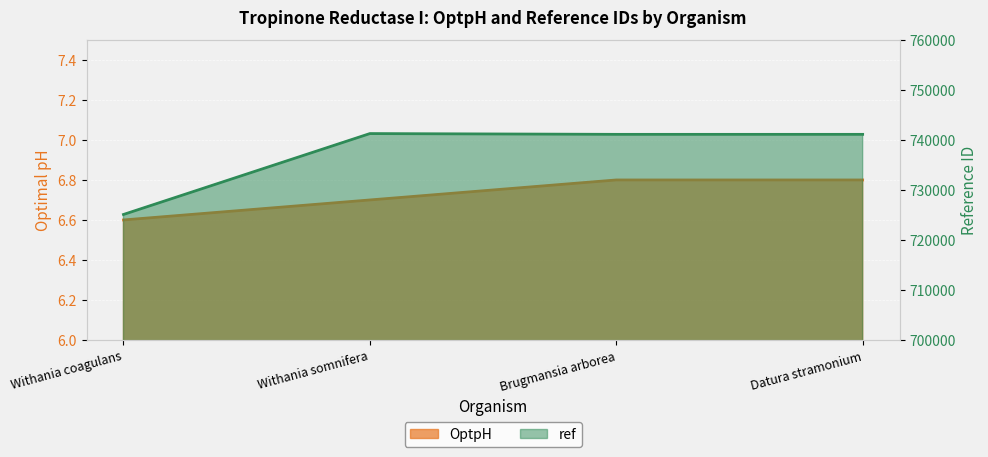

Which series changed the most between Brugmansia arborea and Datura stramonium?

OptpH